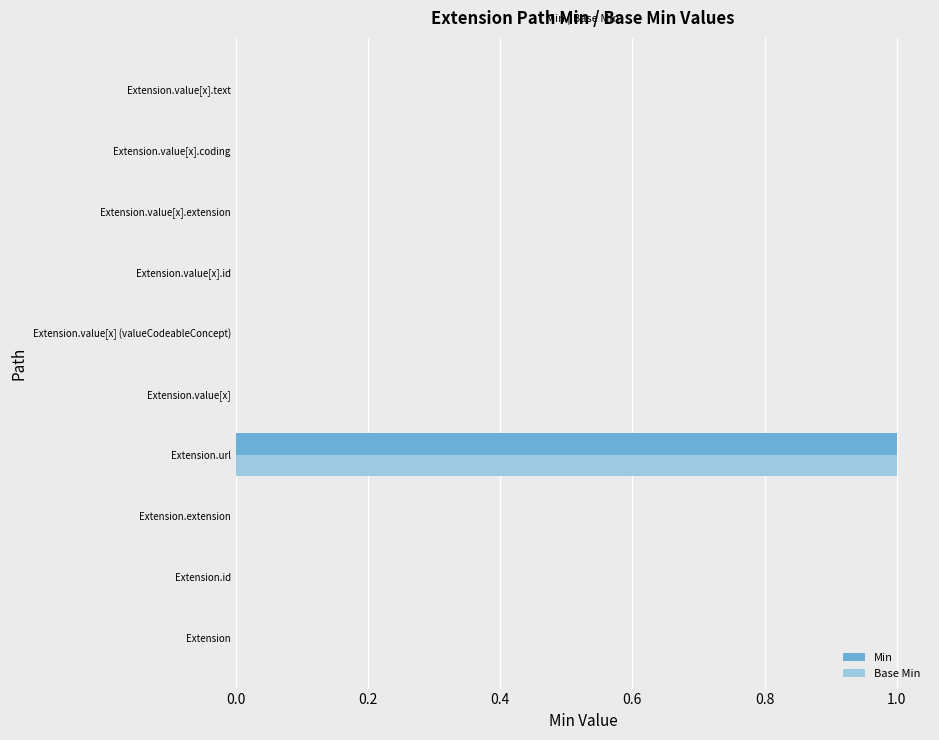

At which label does Min reach its peak?

Extension.url